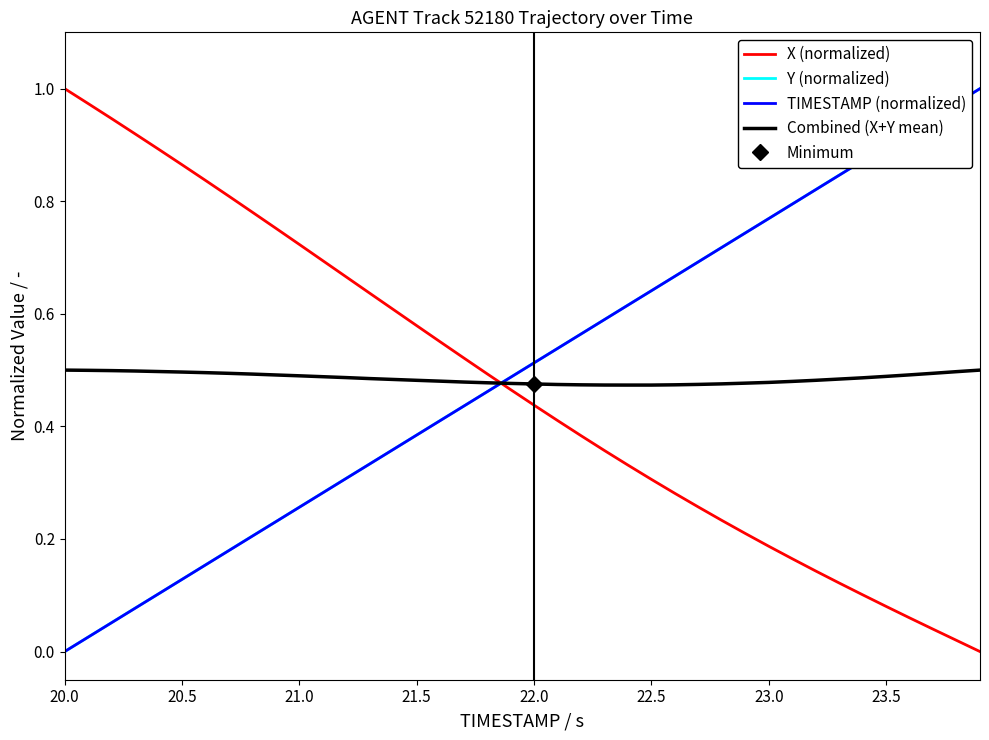

True or false: X (normalized) and Y (normalized) cross at least once.

True